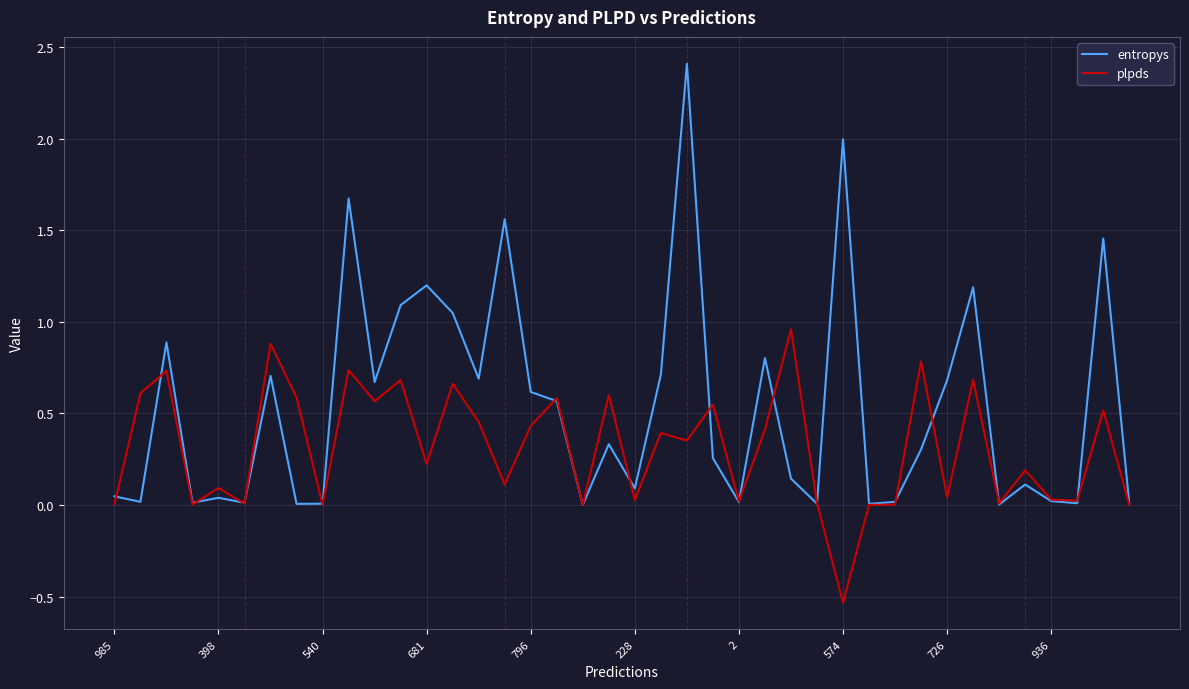

Count the number of categories in the chart.

40